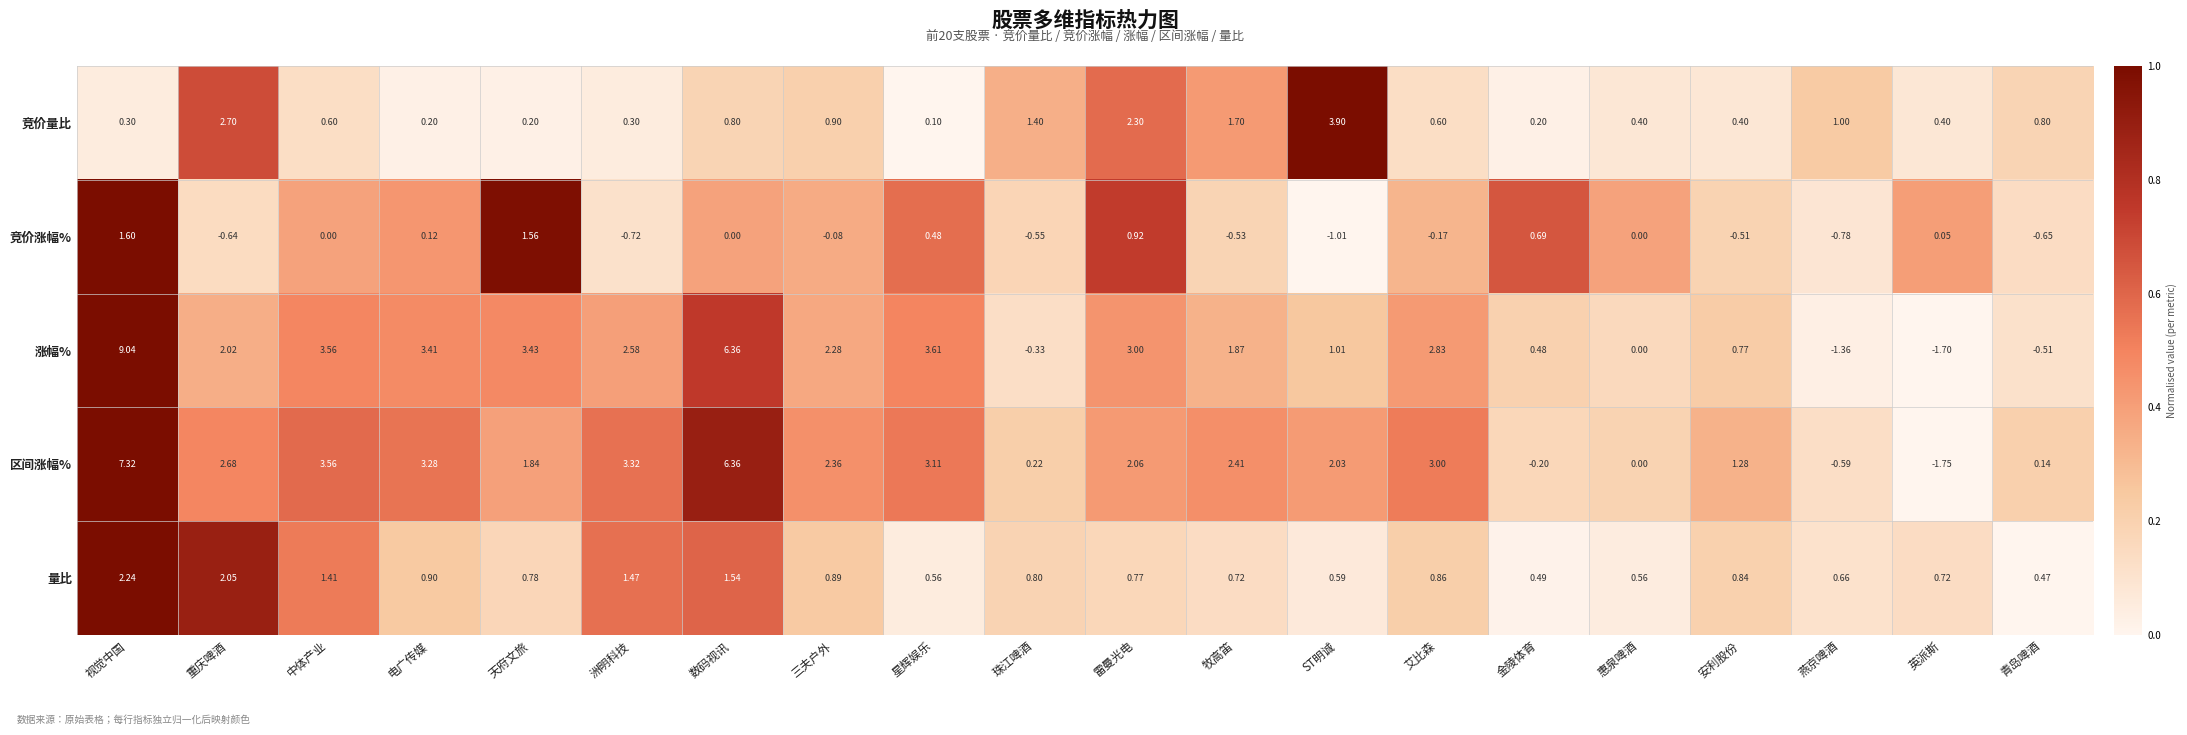

What is the total value across all series at 重庆啤酒?

8.8